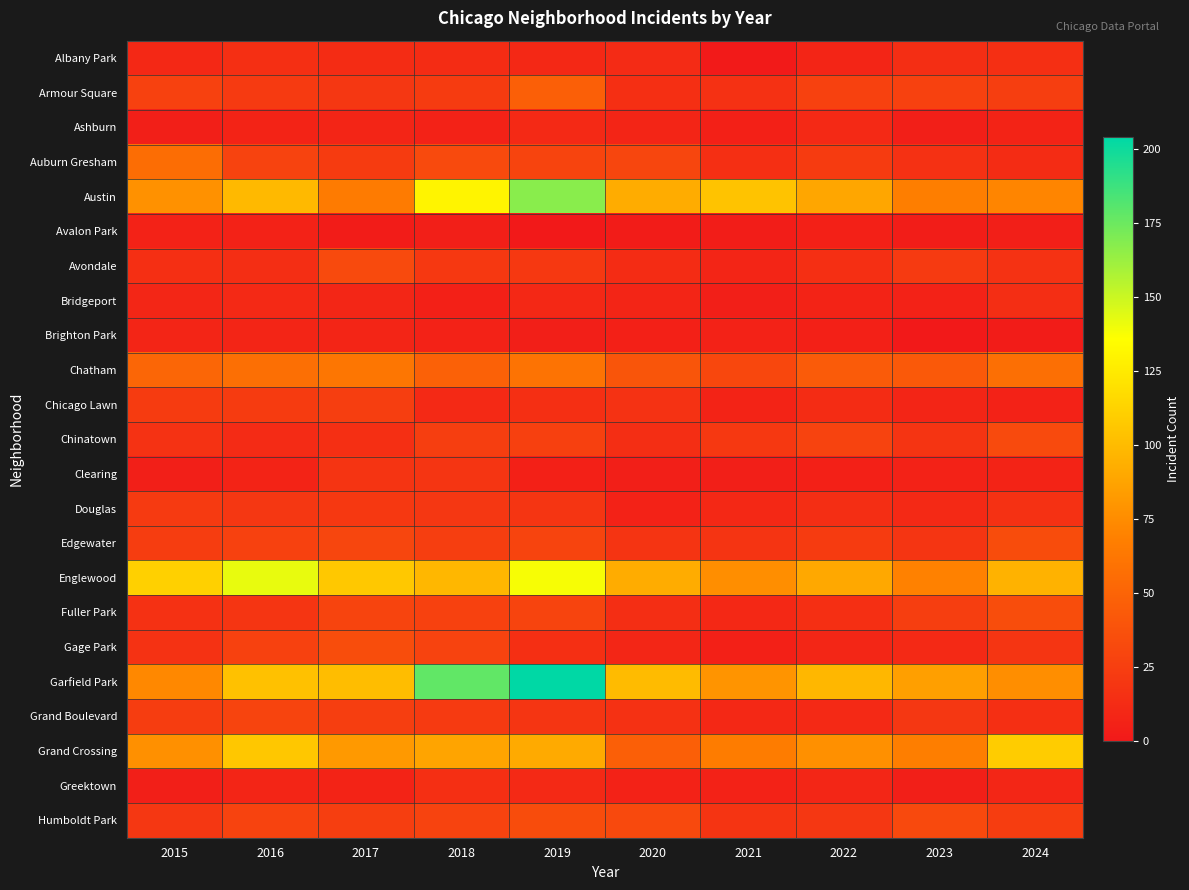

Count the number of categories in the chart.

10